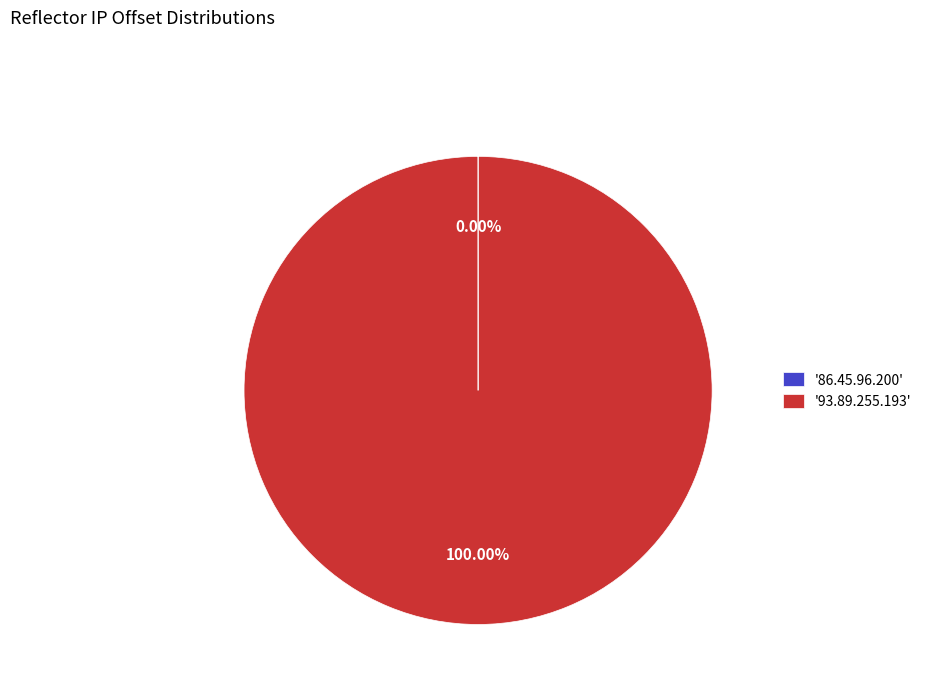

Which slice represents more than half of the pie?

'93.89.255.193'